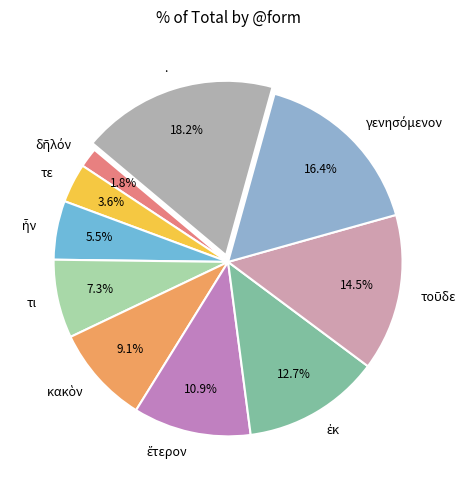

Which slice is the largest?

.